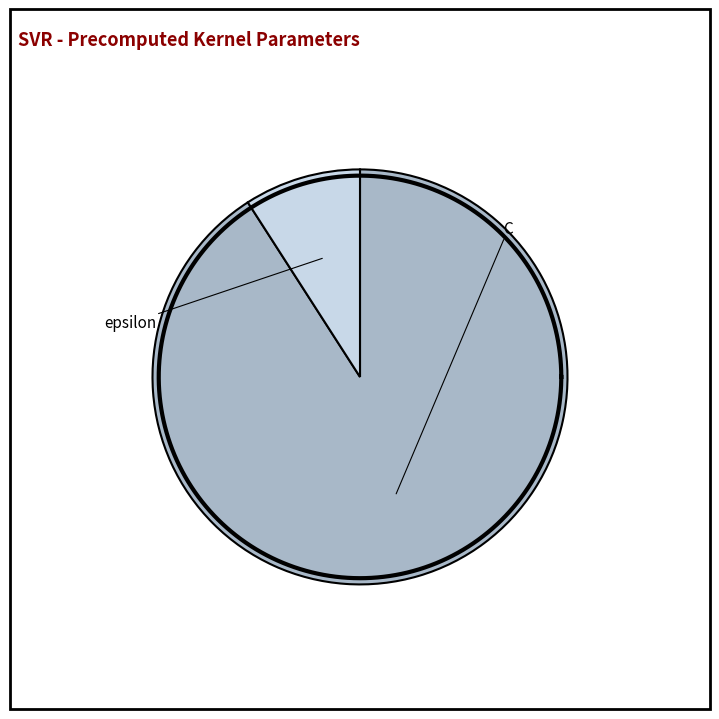

What is the change in value from C to epsilon?

-9